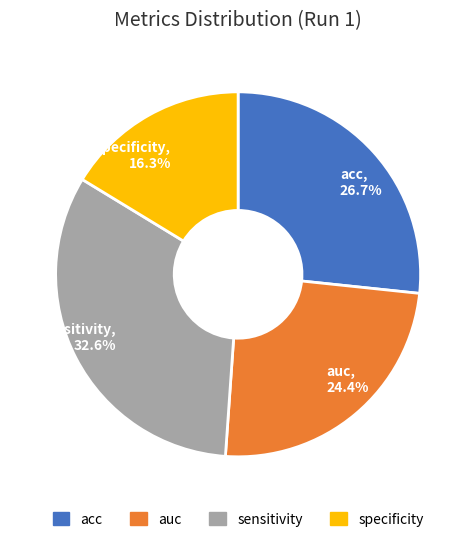

To the nearest percent, what is the combined percentage of auc and acc?

51%